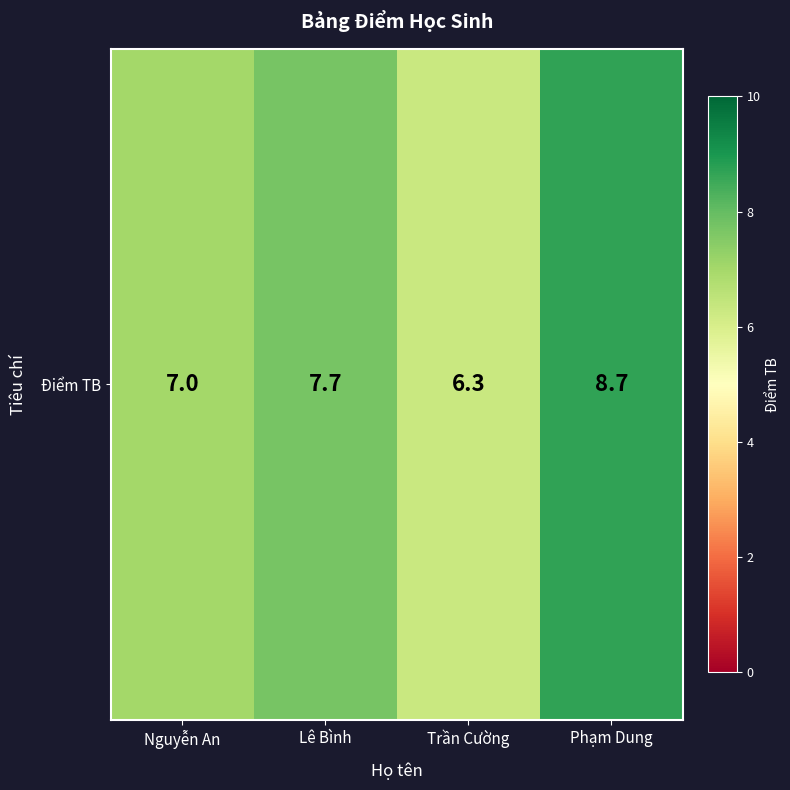

What is the ratio of the value at Nguyễn An to the value at Phạm Dung?

0.8